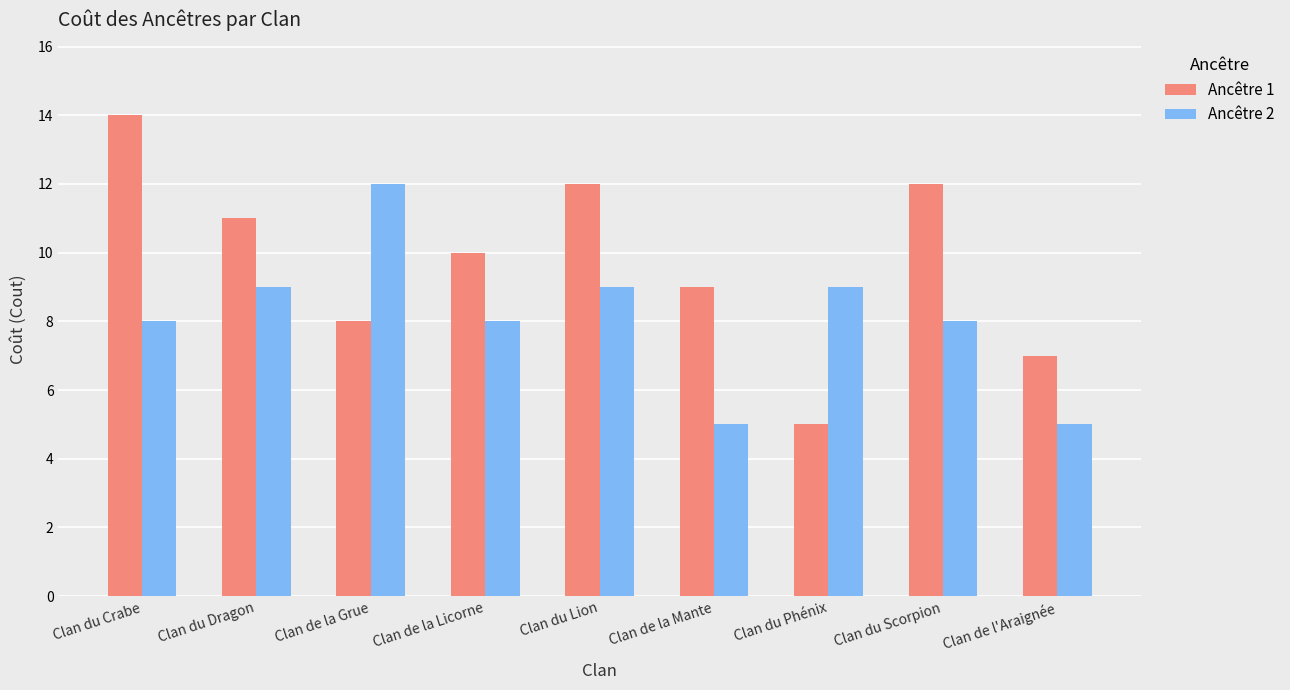

What is the smallest value displayed?

5